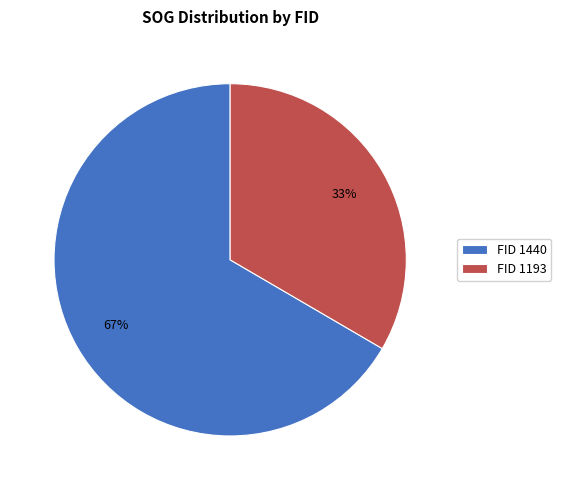

What is the smallest slice in the pie chart?

FID 1193